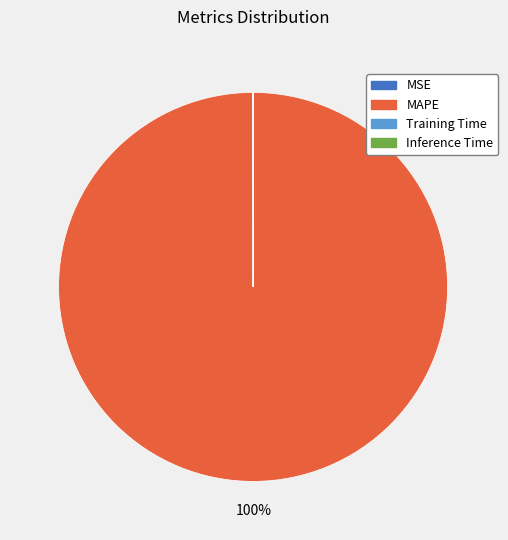

The MAPE slice represents 88% of the pie. True or false?

False